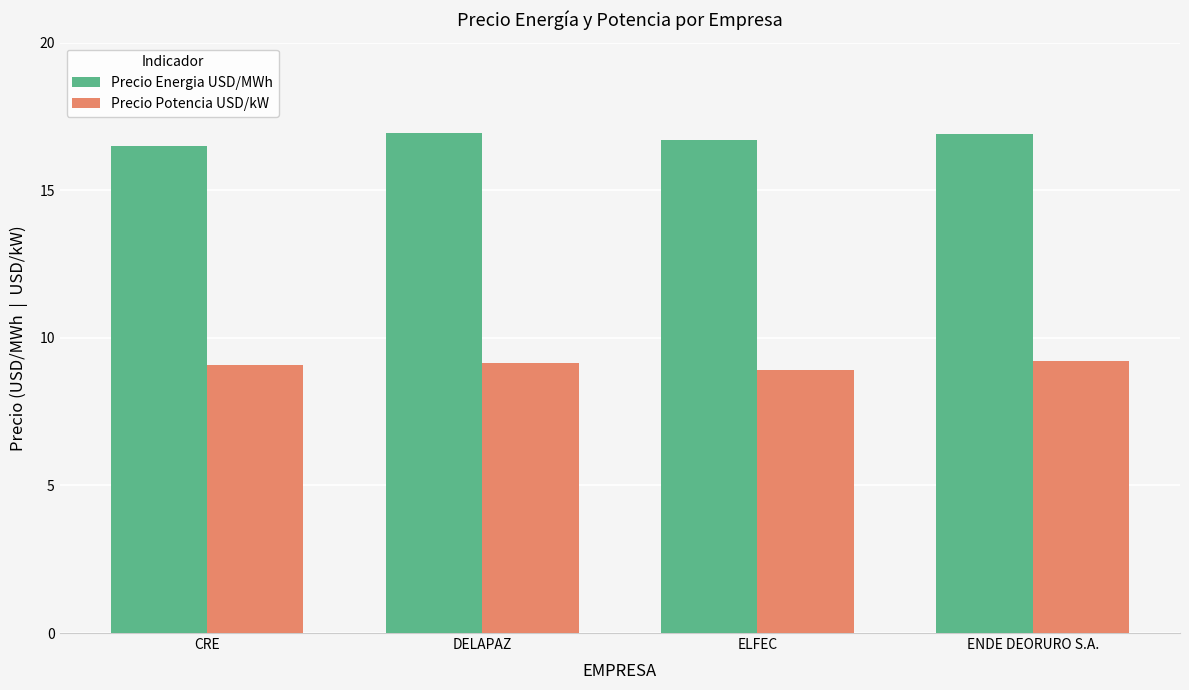

What is the difference between the maximum and minimum values in the Precio Potencia USD/kW series?

0.3